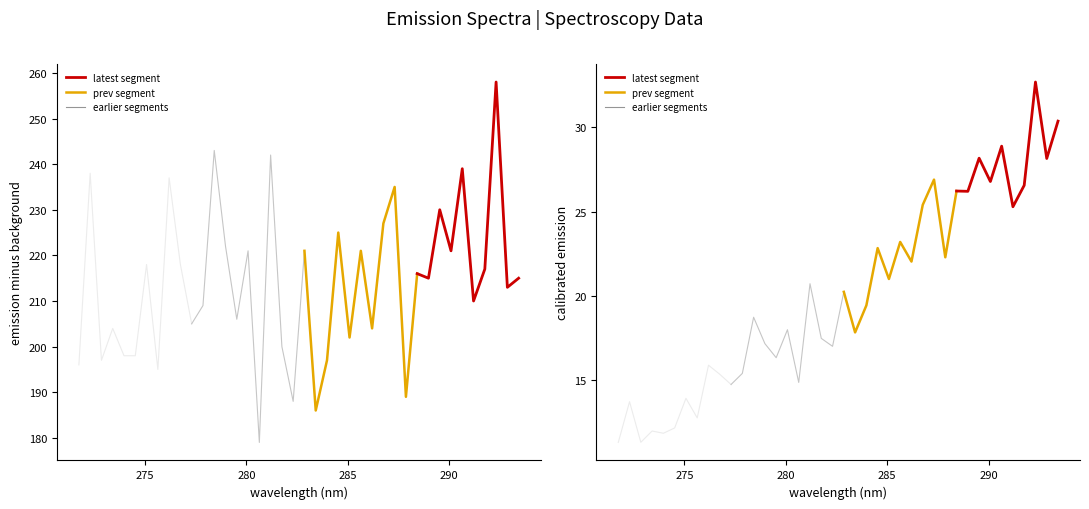

What is the average value of the wavelength series?

282.6